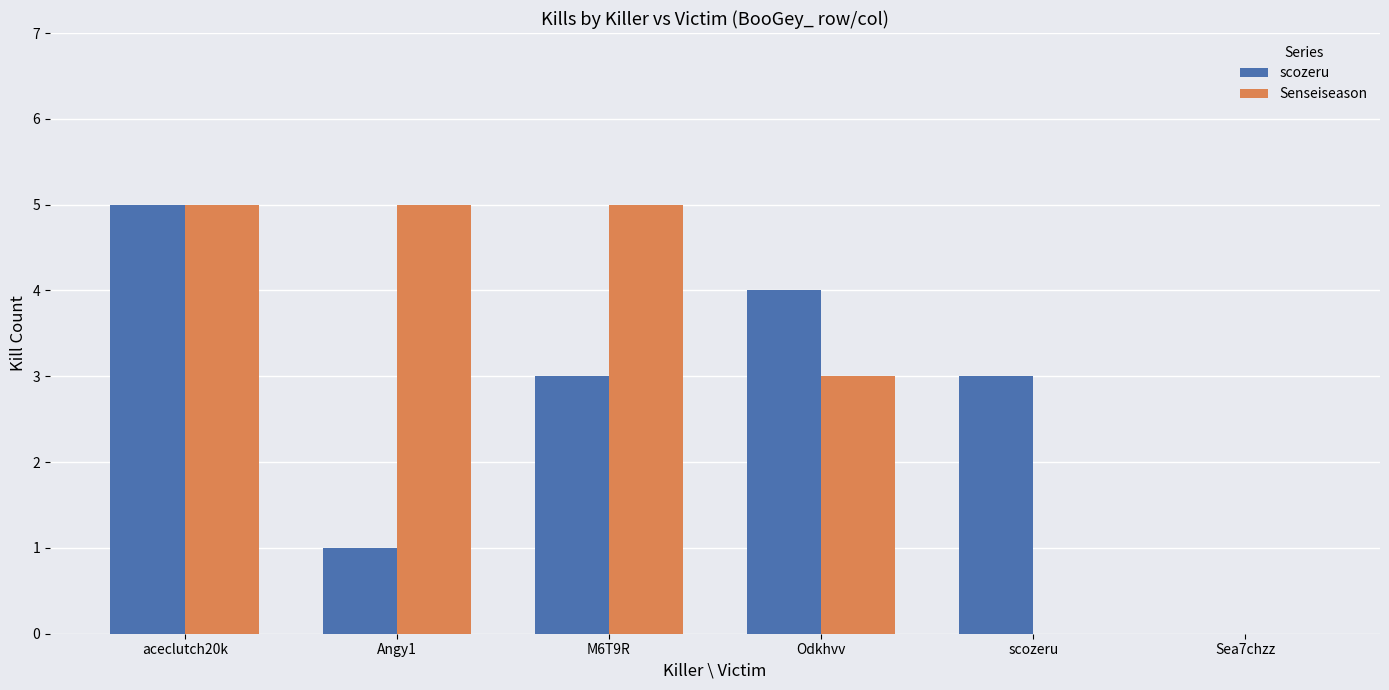

Is it true that Senseiseason equals 9 at M6T9R?

False